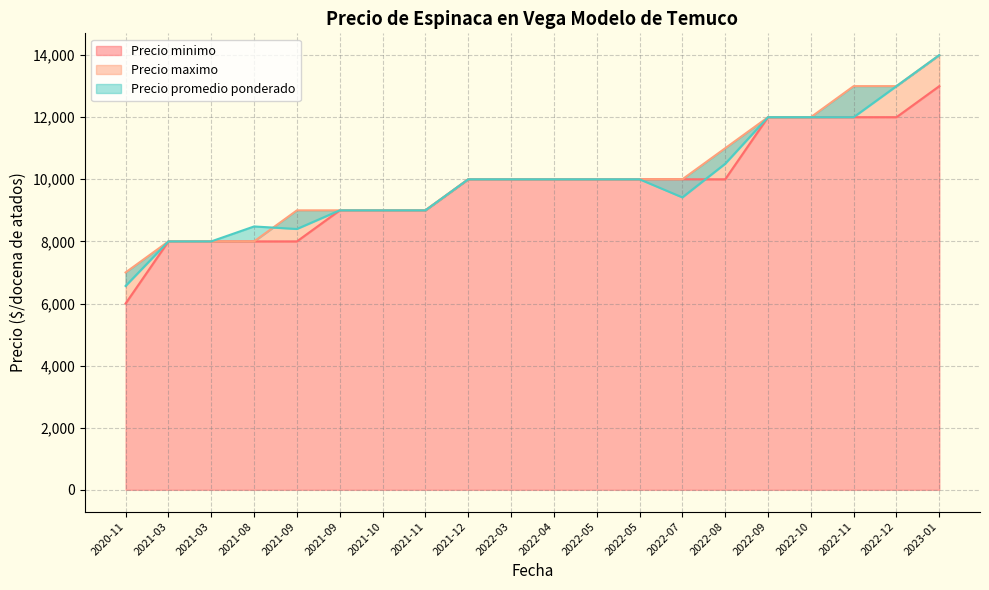

Rank the series by their maximum value, from highest to lowest.

Precio maximo, Precio promedio ponderado, Precio minimo